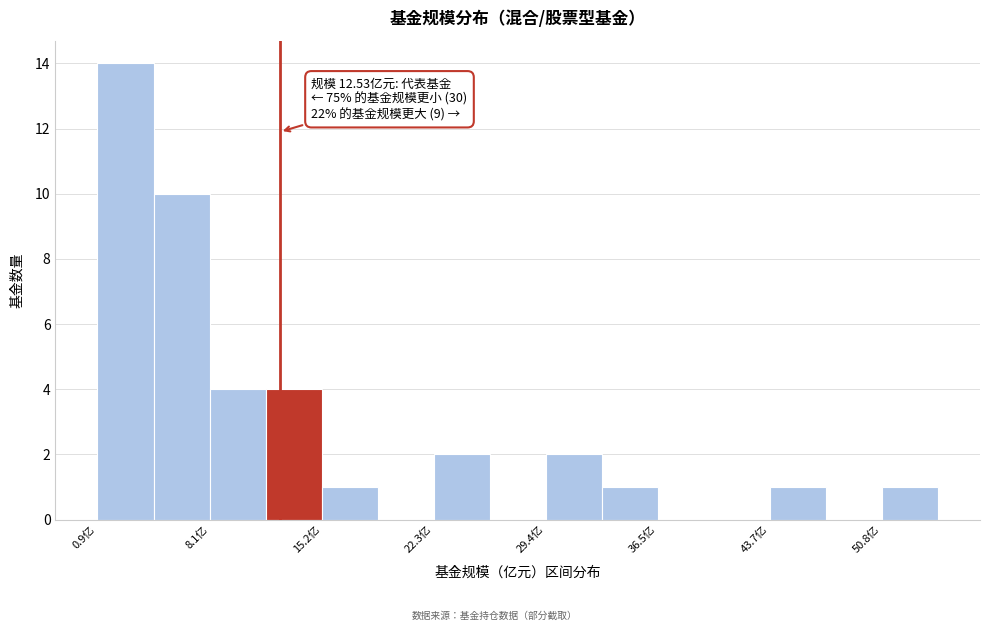

Around what value on the x-axis is the tallest bar? Give the approximate position of its centre, as read against the axis.

3